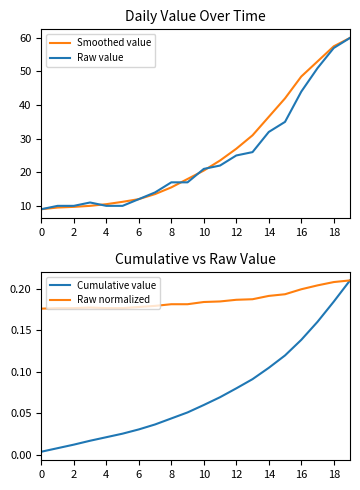

What is the label of the 18th point from the left?

17